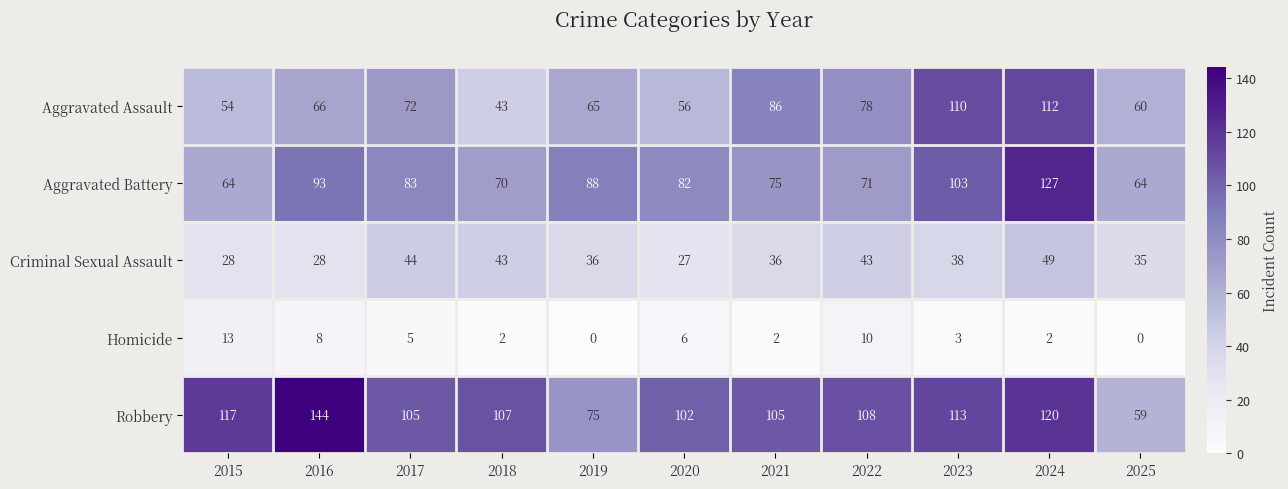

What is the difference between the highest and lowest values at 2015?

104